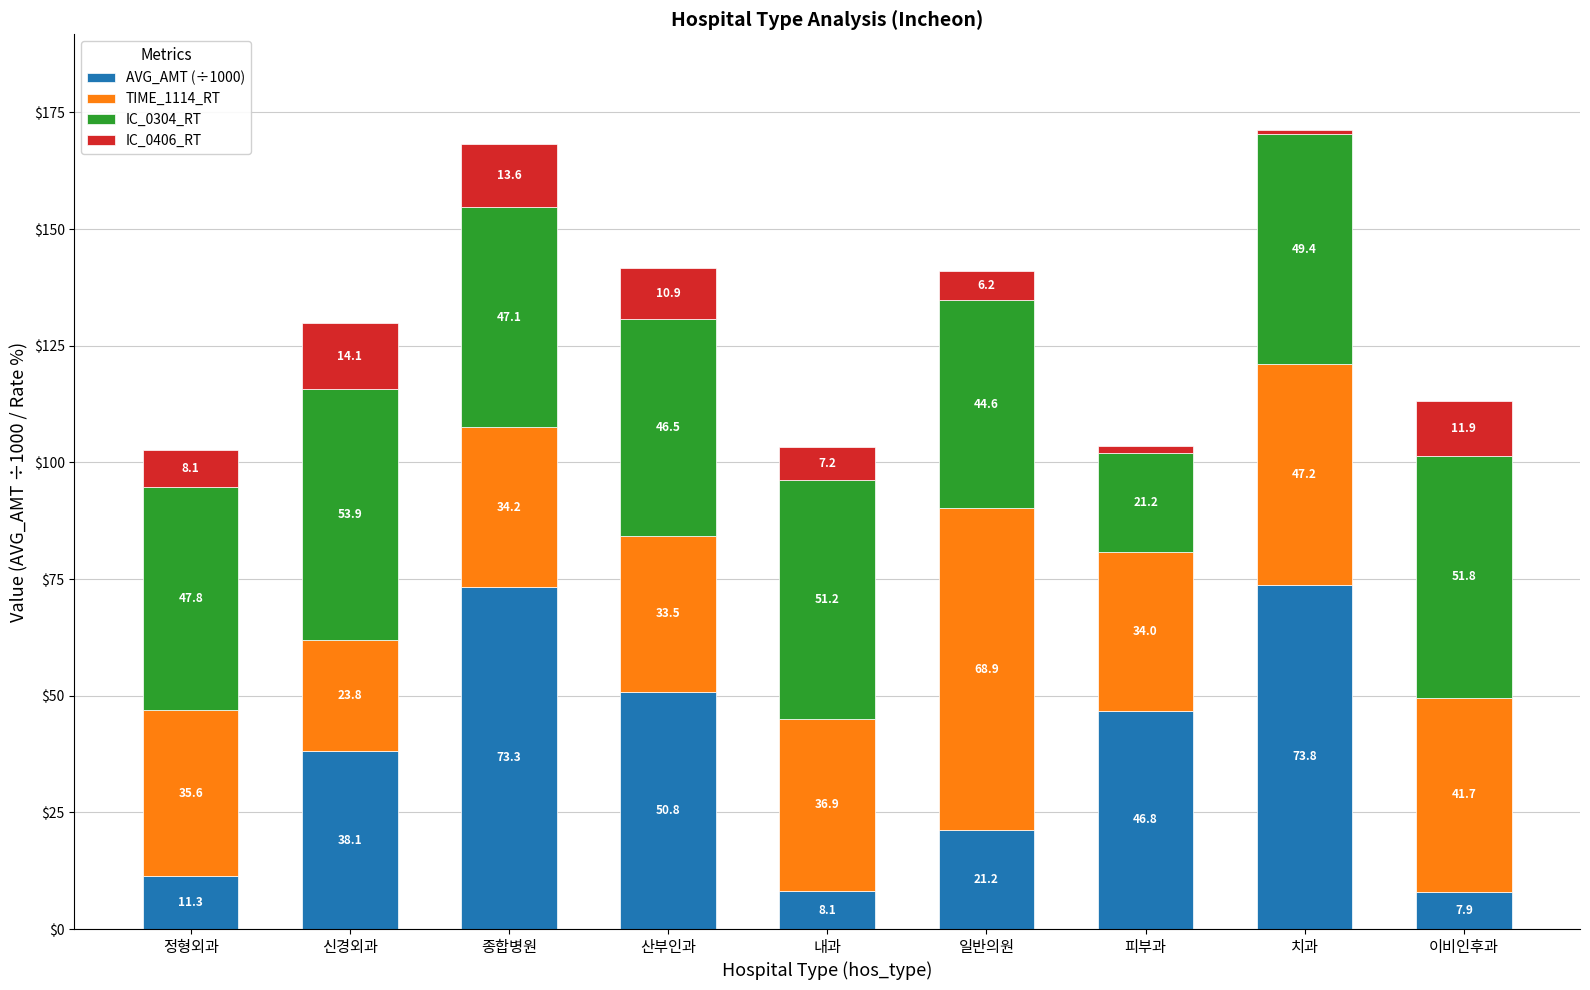

What value does the AVG_AMT (÷1000) series have at 일반의원?

21.2